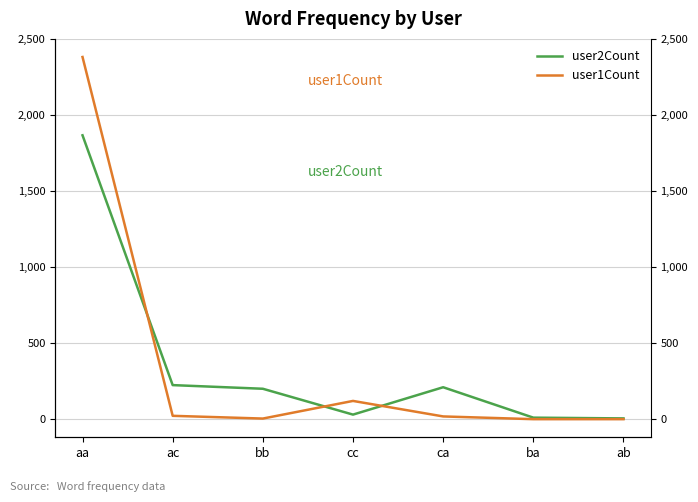

Reading right to left, what are all the values shown in this chart?

user2Count: 5	10	210	30	200	224	1867
user1Count: 0	0	18	120	4	22	2382